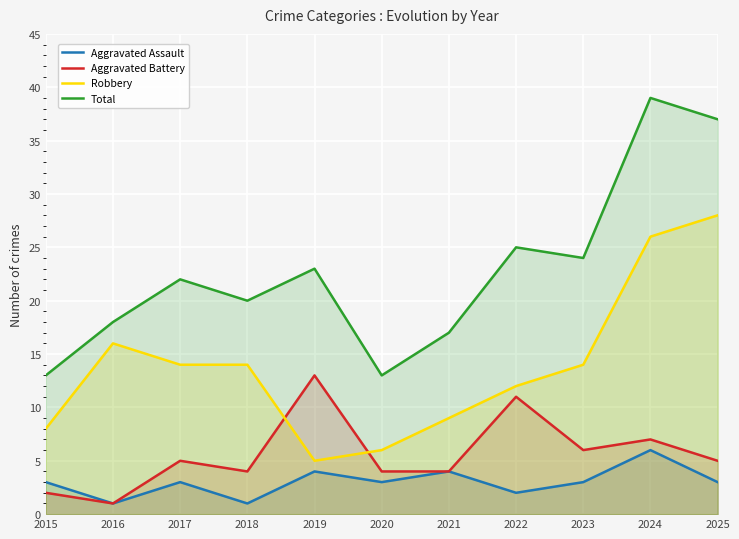

At which category does the chart reach its minimum across all series?

2016